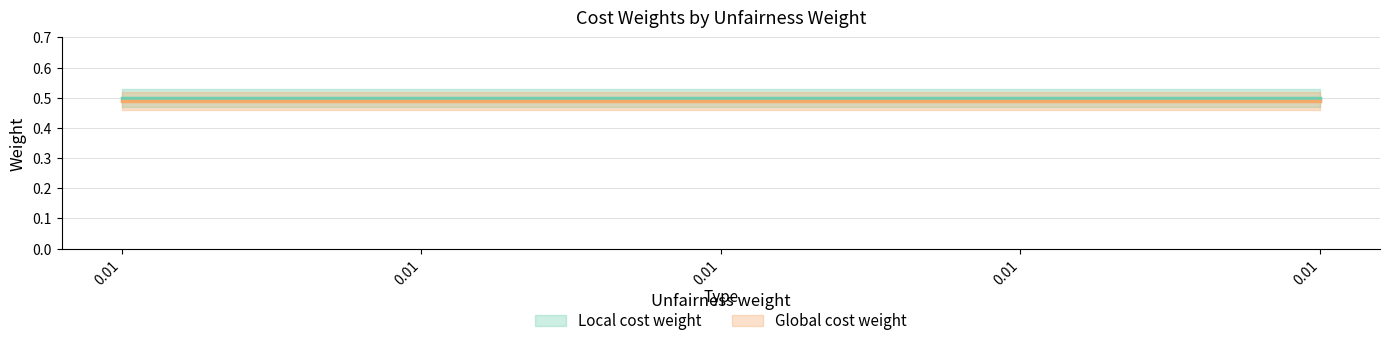

At which label does Local cost weight reach its minimum?

0.01